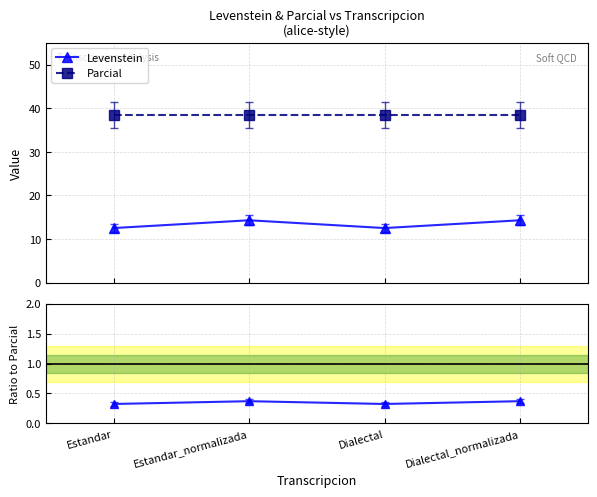

True or false: Levenstein and Lev / Parcial intersect in this chart.

False